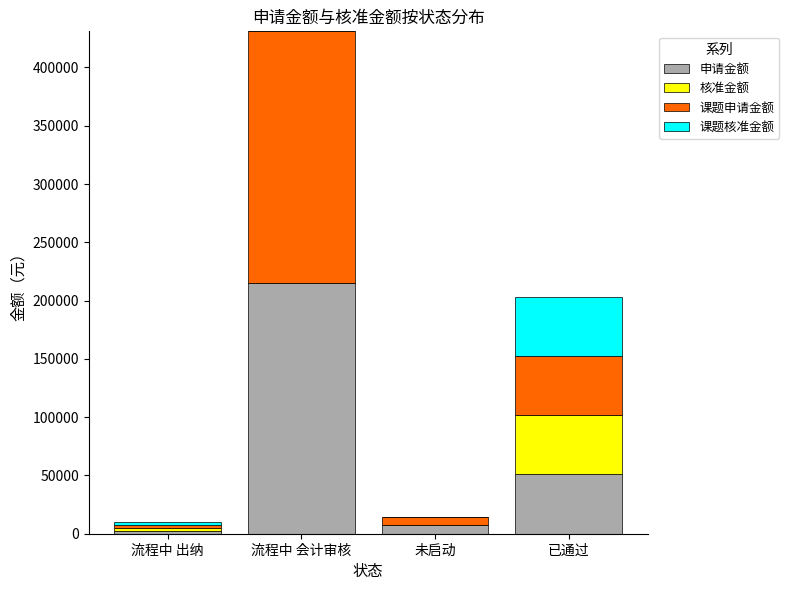

At which category is the sum across all series the highest?

流程中 会计审核